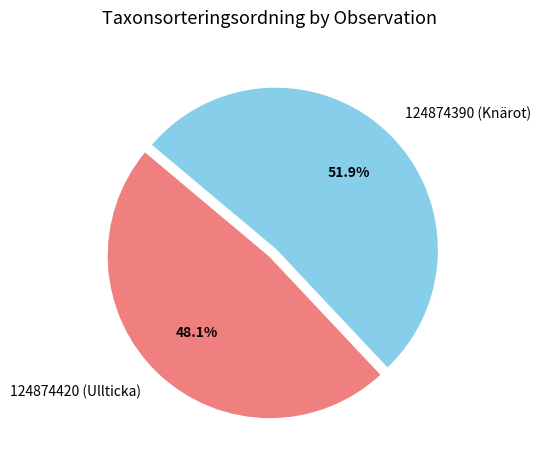

Rank the categories by value from highest to lowest.

124874390 (Knärot), 124874420 (Ullticka)